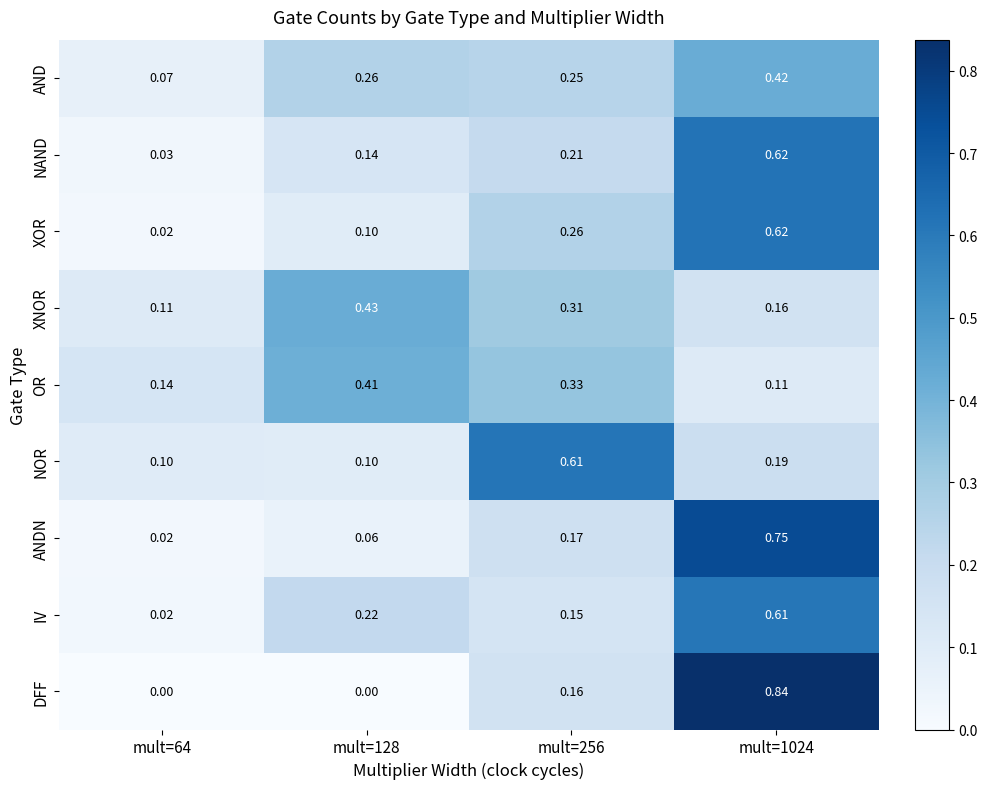

Between mult=128 and mult=256, which series saw the biggest shift?

NOR